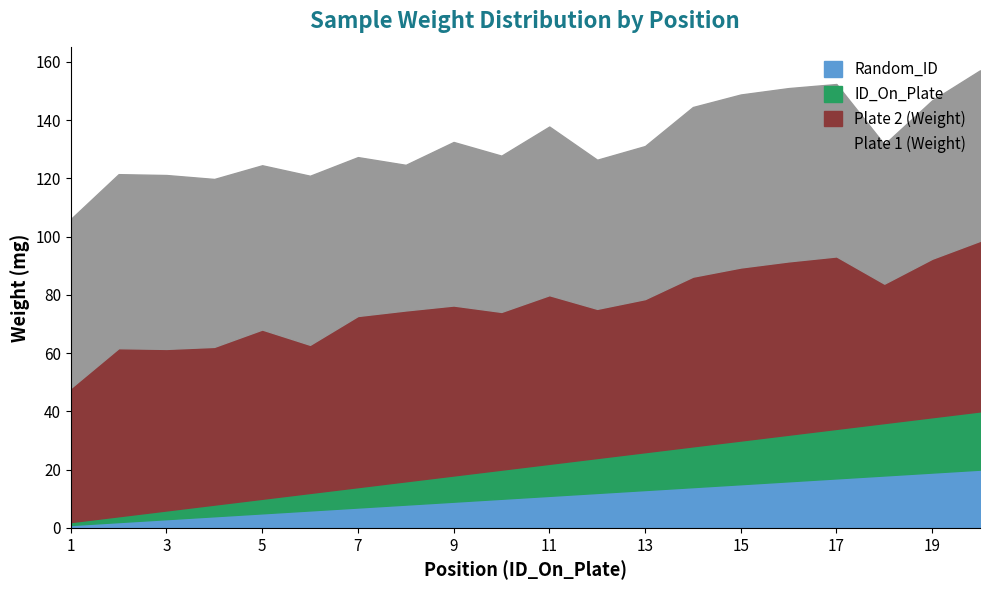

The ID_On_Plate series shows 3.0 at 3. True or false?

True